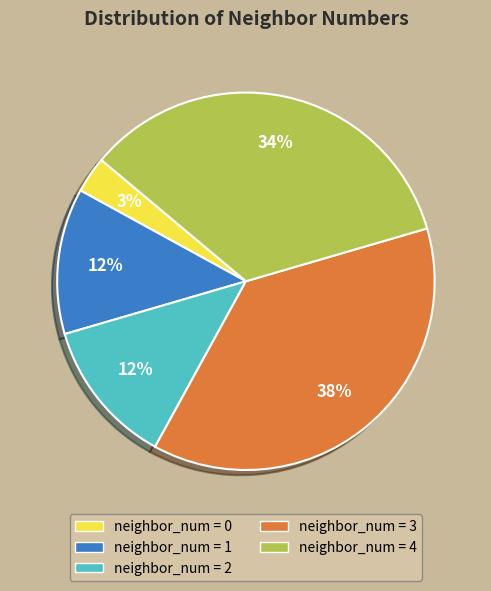

To the nearest percent, what percentage of the pie is neighbor_num = 0?

3%